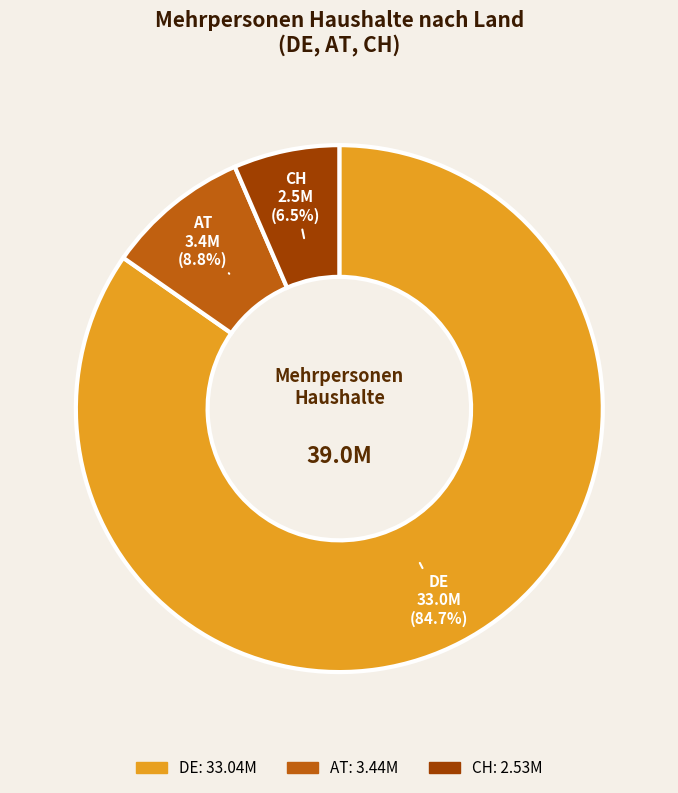

Do DE and AT together represent more than half of the pie?

Yes